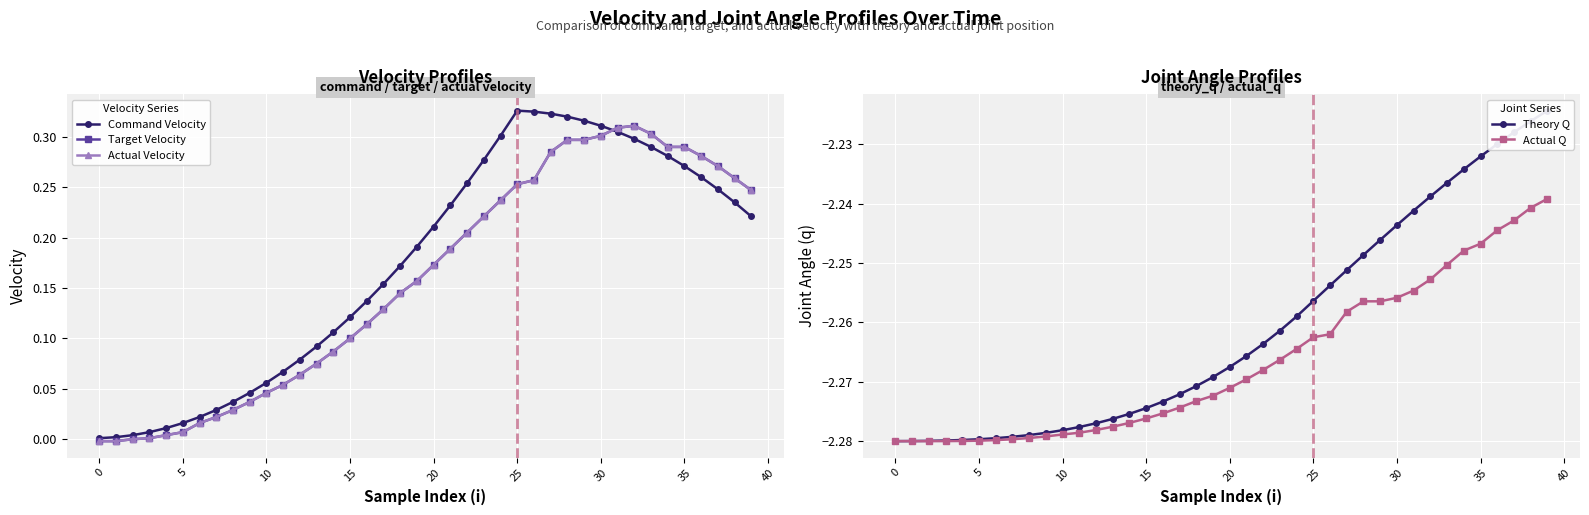

Between 13 and 15, which is larger?

15